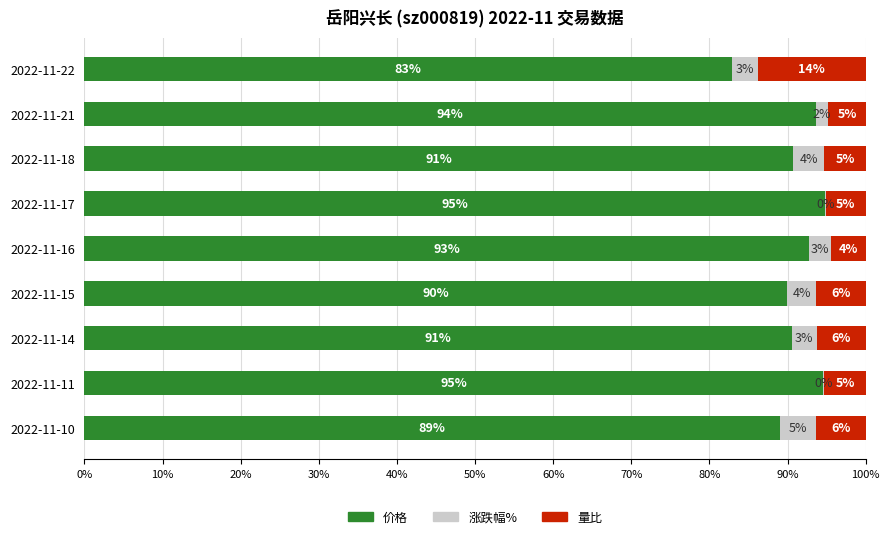

What are all the series names shown in the legend?

价格, 涨跌幅%, 量比